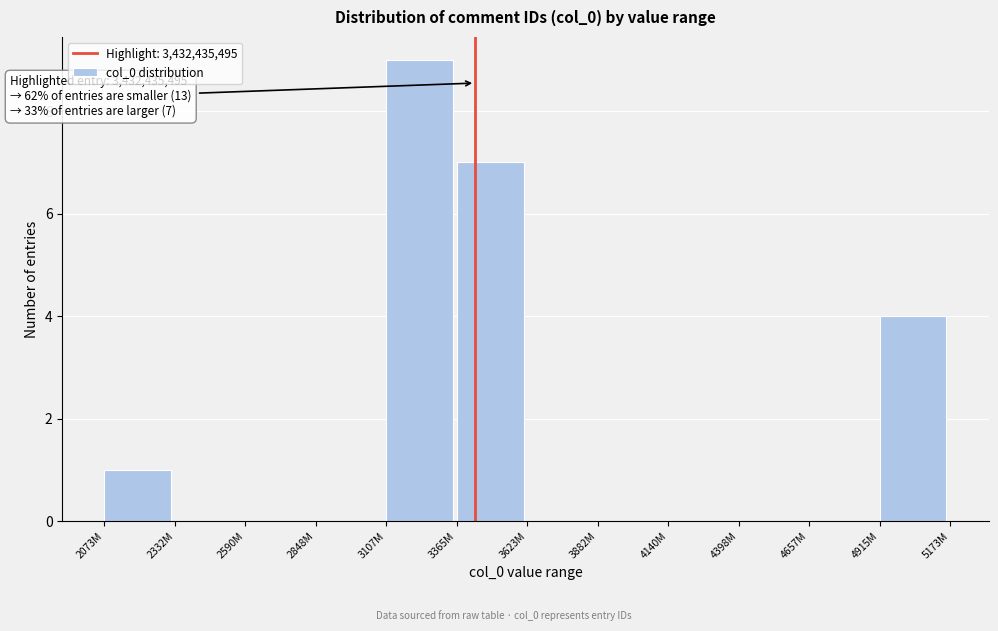

Reading left to right, transcribe all the data shown in this chart.

2073M=1	2332M=0	2590M=0	2848M=0	3107M=9	3365M=7	3623M=0	3882M=0	4140M=0	4398M=0	4657M=0	4915M=4